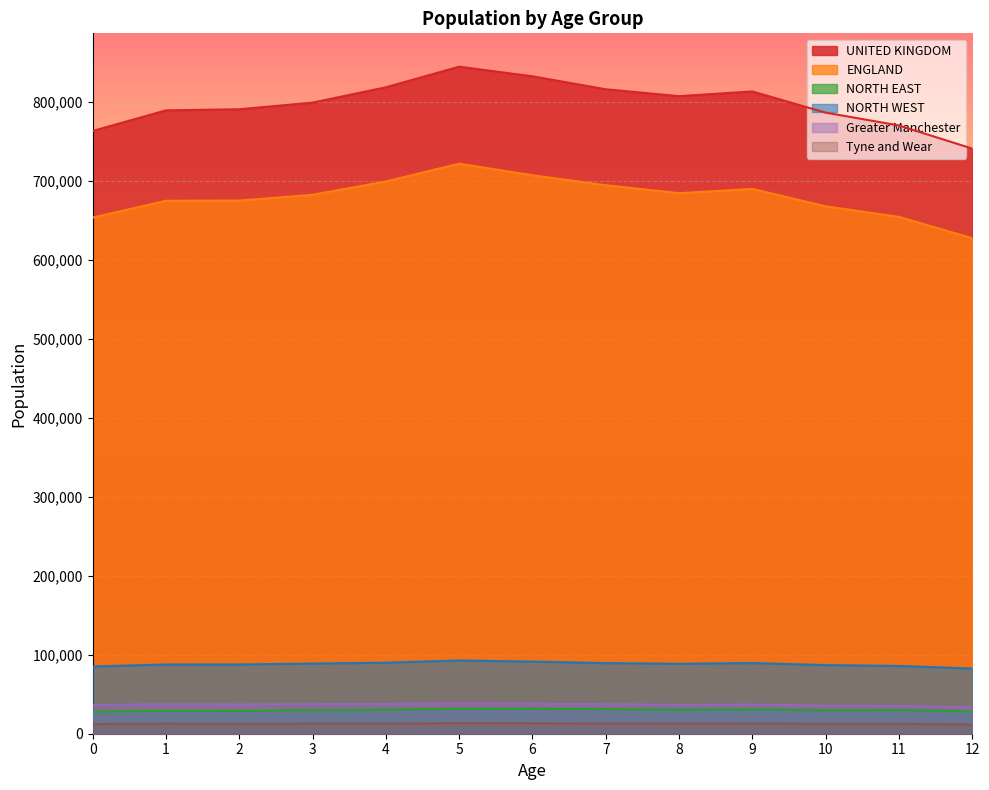

What are all the series names shown in the legend?

UNITED KINGDOM, ENGLAND, NORTH EAST, NORTH WEST, Greater Manchester, Tyne and Wear